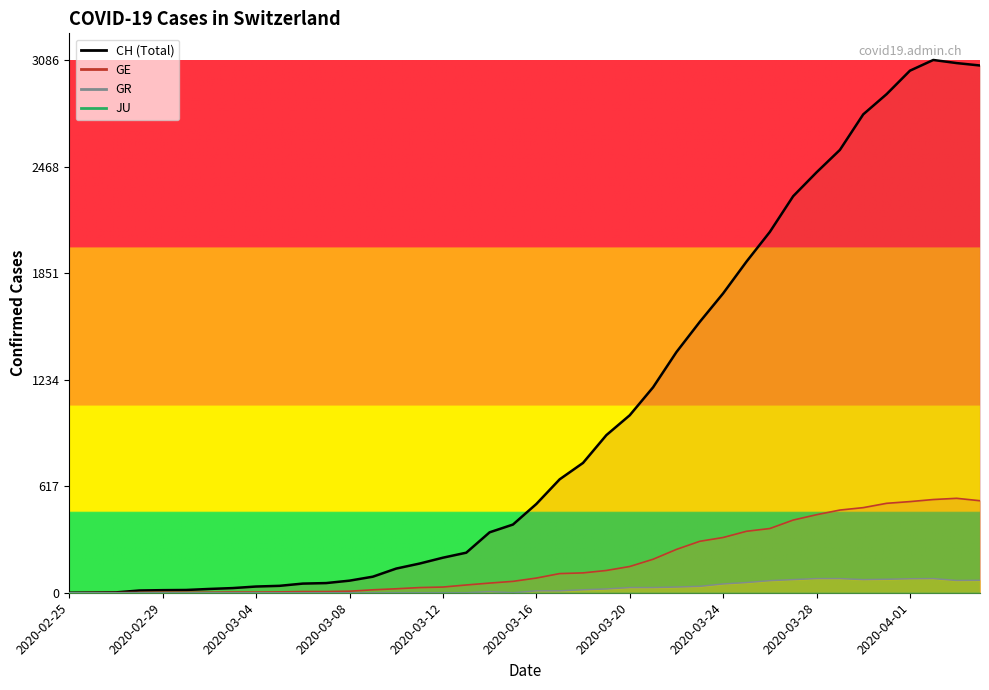

How many values in the GE series exceed 85?

19